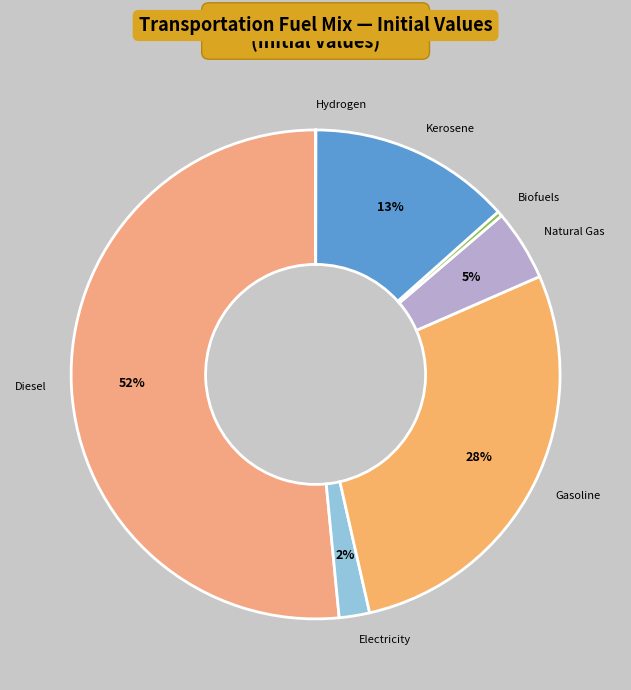

The Biofuels slice represents 0% of the pie. True or false?

True